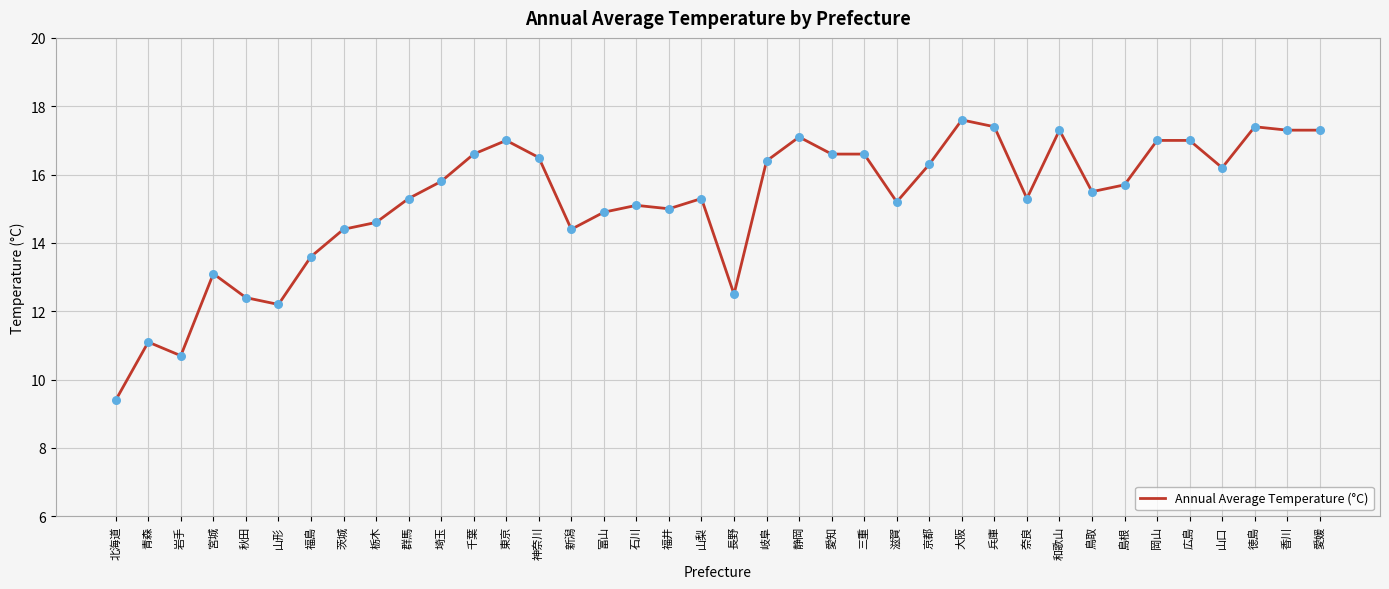

Approximately how many times larger is the value at 滋賀 compared to 福島?

1.1